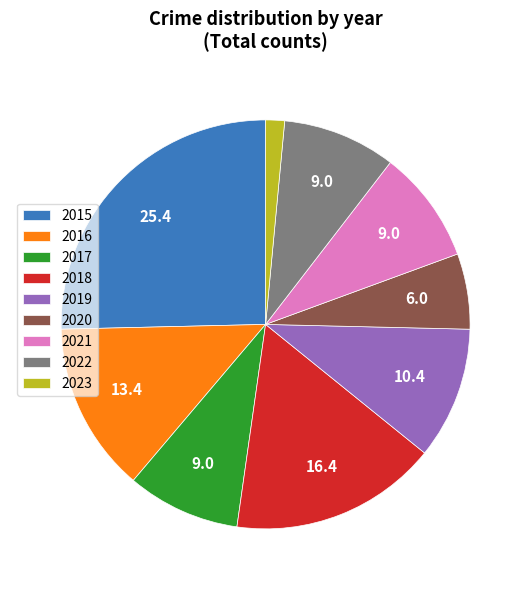

Which has a higher value, 2018 or 2020?

2018